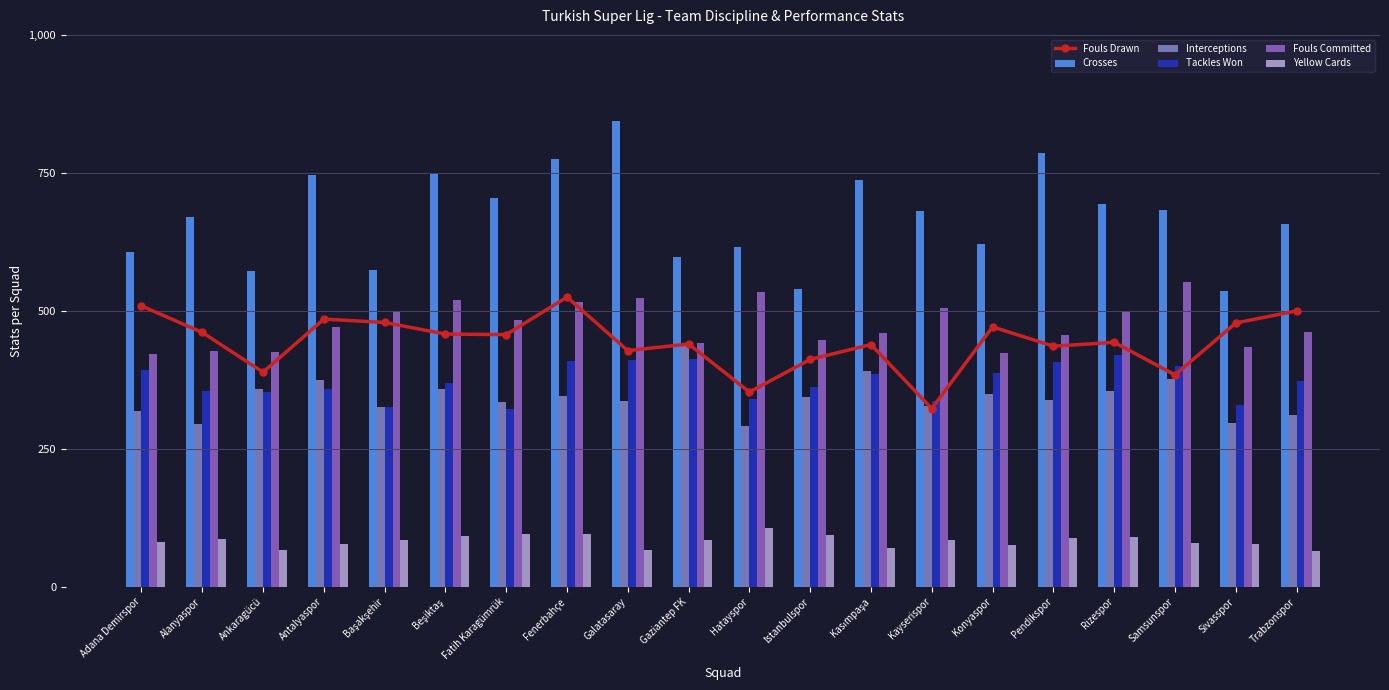

What is the maximum value shown in the chart?

844